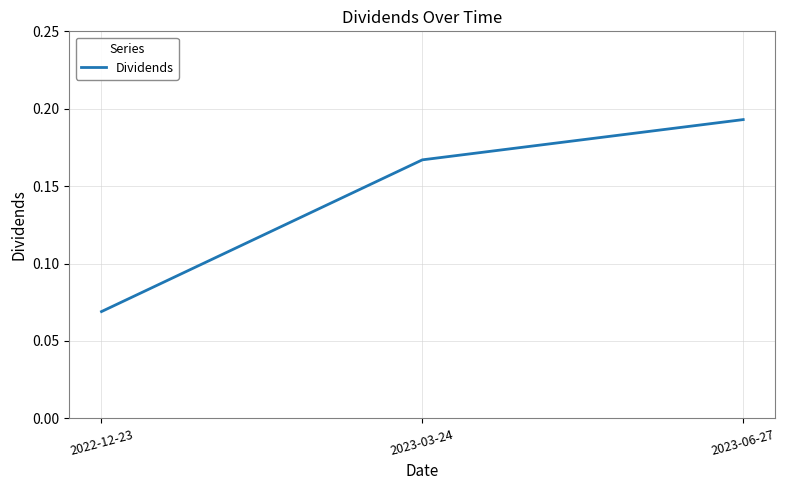

What position from the left is 2023-03-24?

2